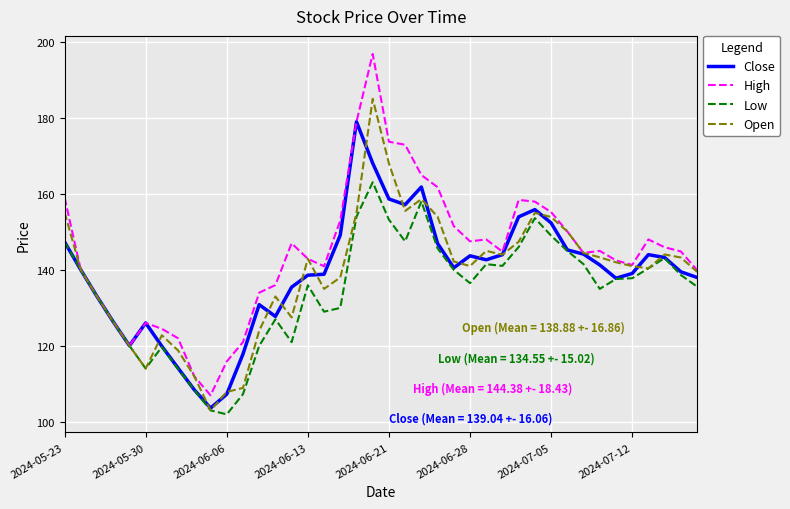

Rank the series by their maximum value, from lowest to highest.

Low, Close, Open, High